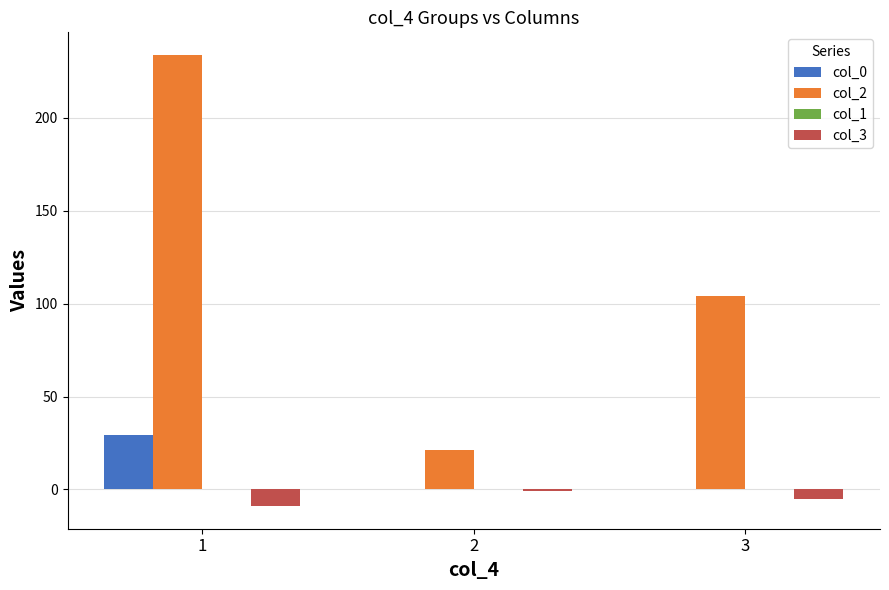

The value of col_2 at 2 is 21.0. True or false?

True